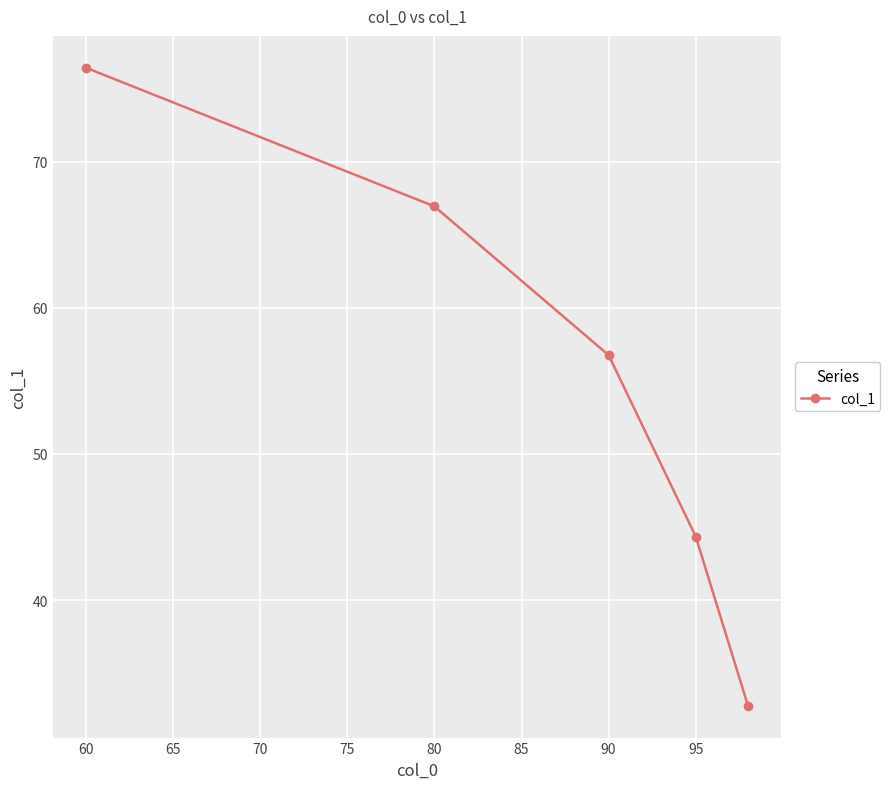

Is this an area chart (filled region under the line)?

No